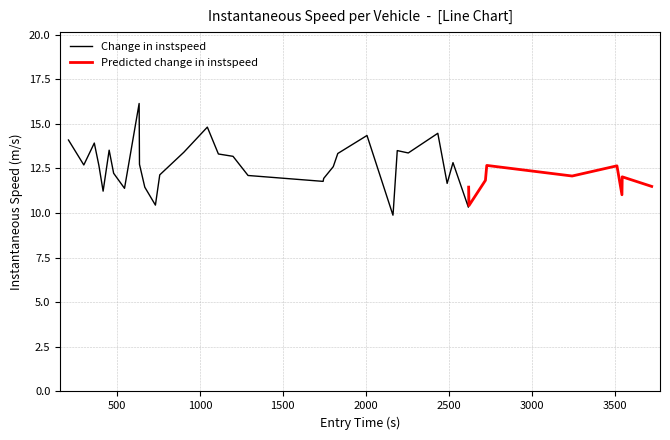

At which label is the value closest to 13?

29